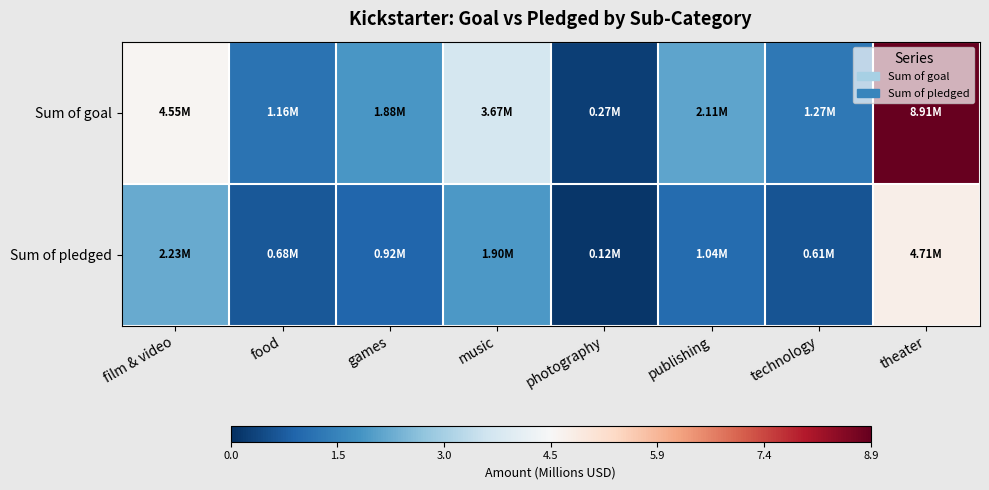

Reading left to right, transcribe all the data shown in this chart.

Sum of goal: film & video=4.5	food=1.2	games=1.9	music=3.7	photography=0.3	publishing=2.1	technology=1.3	theater=8.9
Sum of pledged: film & video=2.2	food=0.7	games=0.9	music=1.9	photography=0.1	publishing=1.0	technology=0.6	theater=4.7